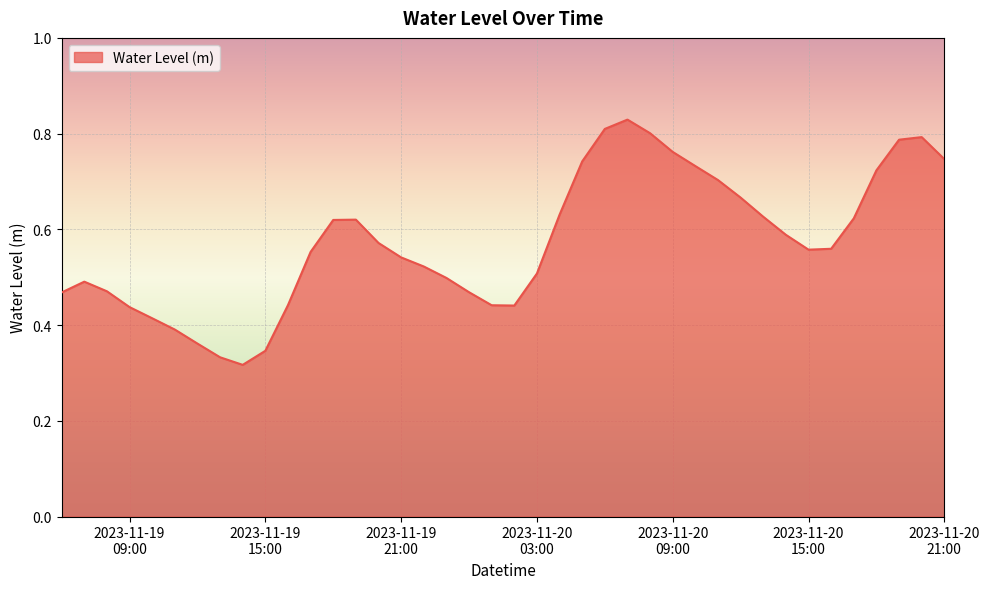

What is the value of the 23rd point from the left?

0.6